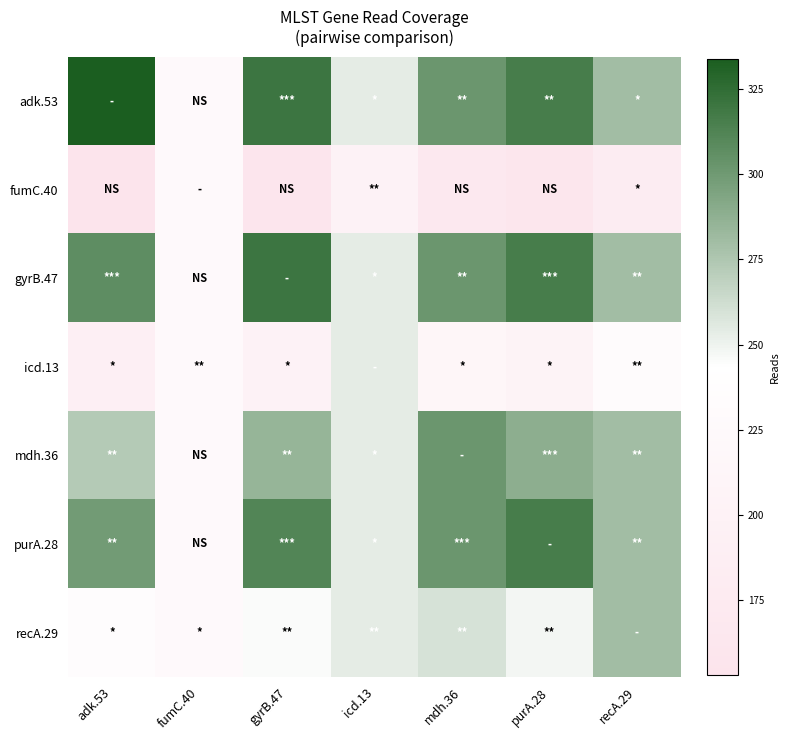

At how many categories does at least one series exceed 261?

5